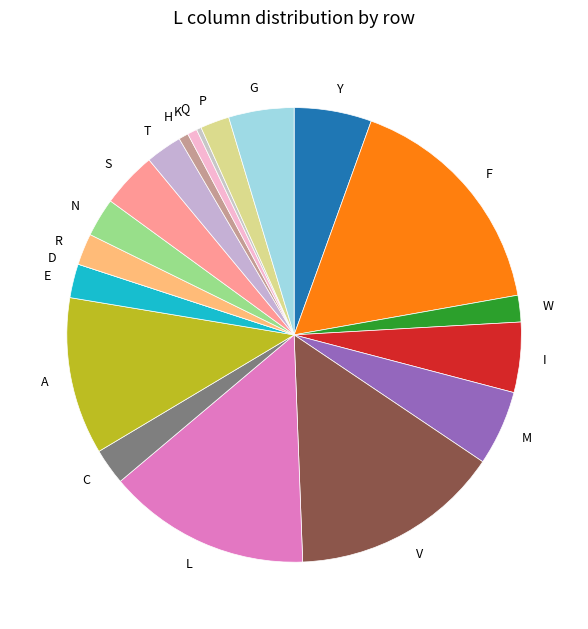

Is there a majority slice in this chart?

No